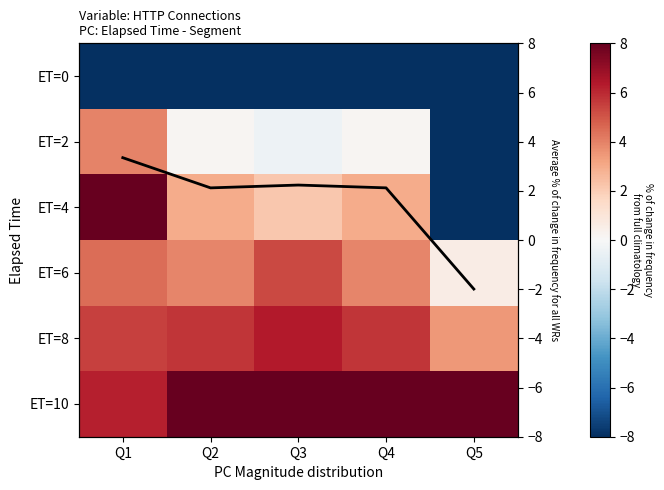

Rank the series by their maximum value, from highest to lowest.

ET=4, ET=10, ET=8, ET=6, ET=2, Average % of change in frequency for all WRs, ET=0